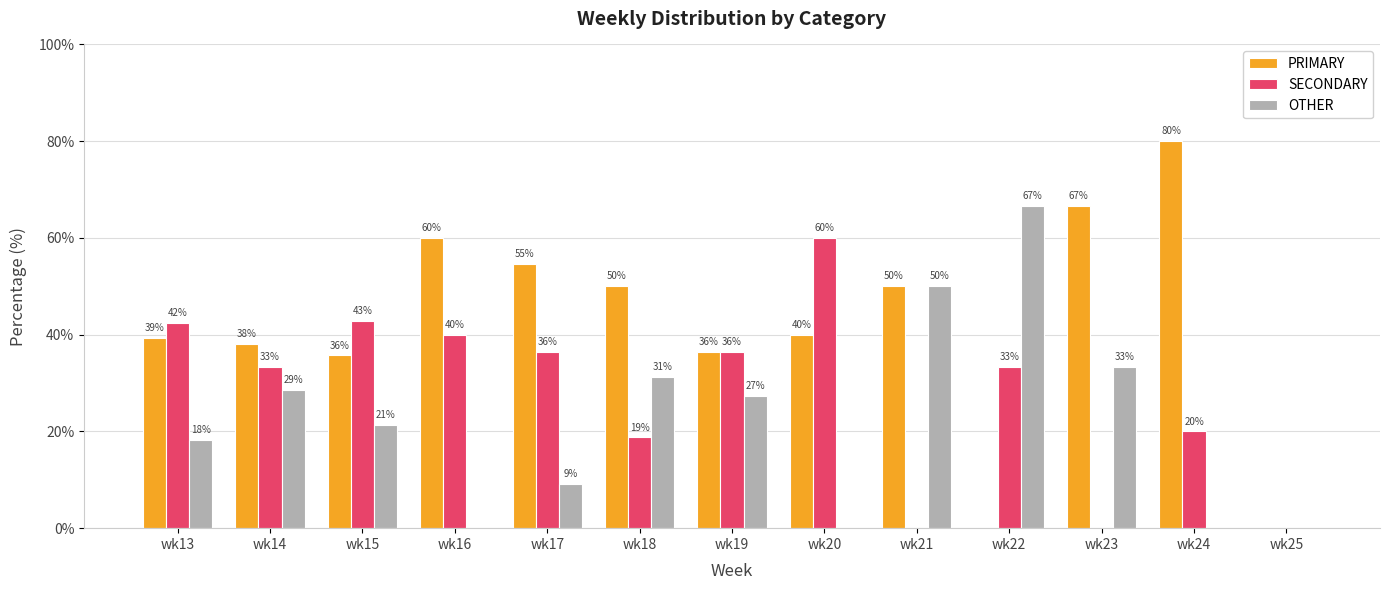

What is the difference between the highest and lowest values at wk23?

66.7